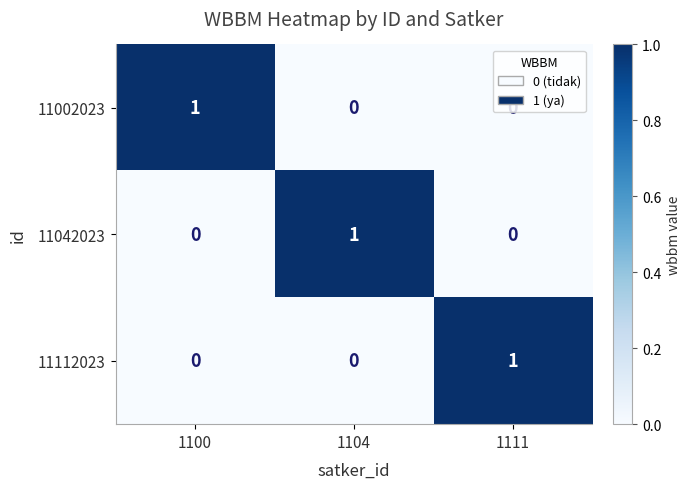

Which category has the highest value in the 11042023 series?

1104